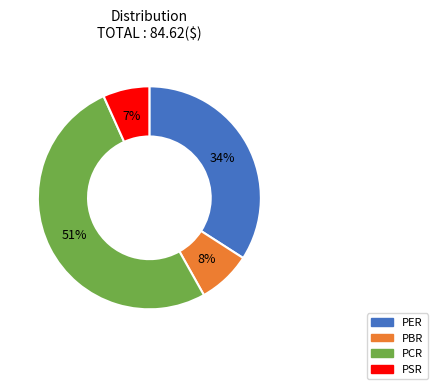

Count the number of slices in the pie.

4